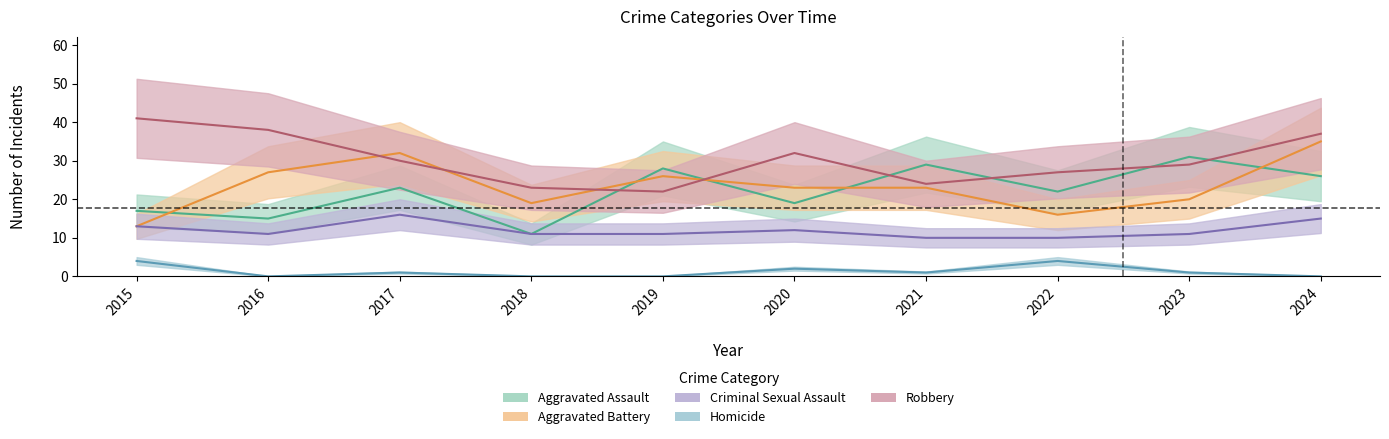

What are all the series names shown in the legend?

Aggravated Assault, Aggravated Battery, Criminal Sexual Assault, Homicide, Robbery